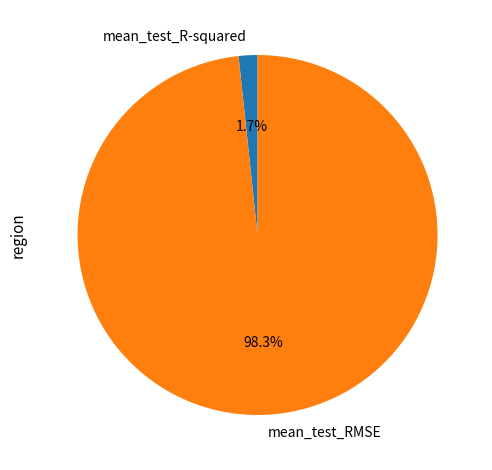

To the nearest percent, what portion does mean_test_R-squared represent?

2%